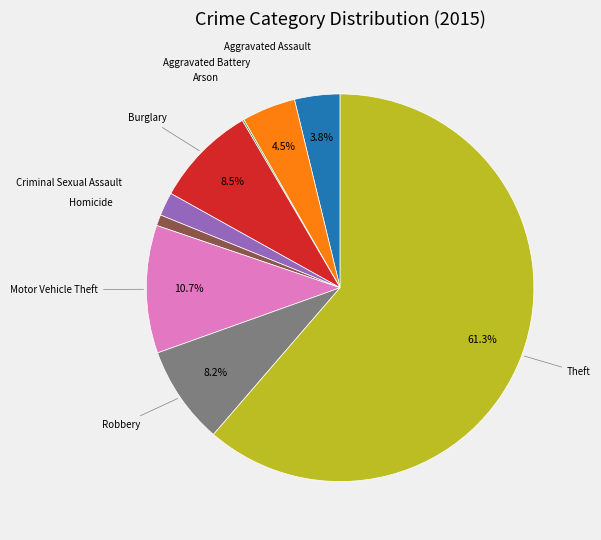

What is the ratio of the value at Burglary to the value at Aggravated Battery?

1.9